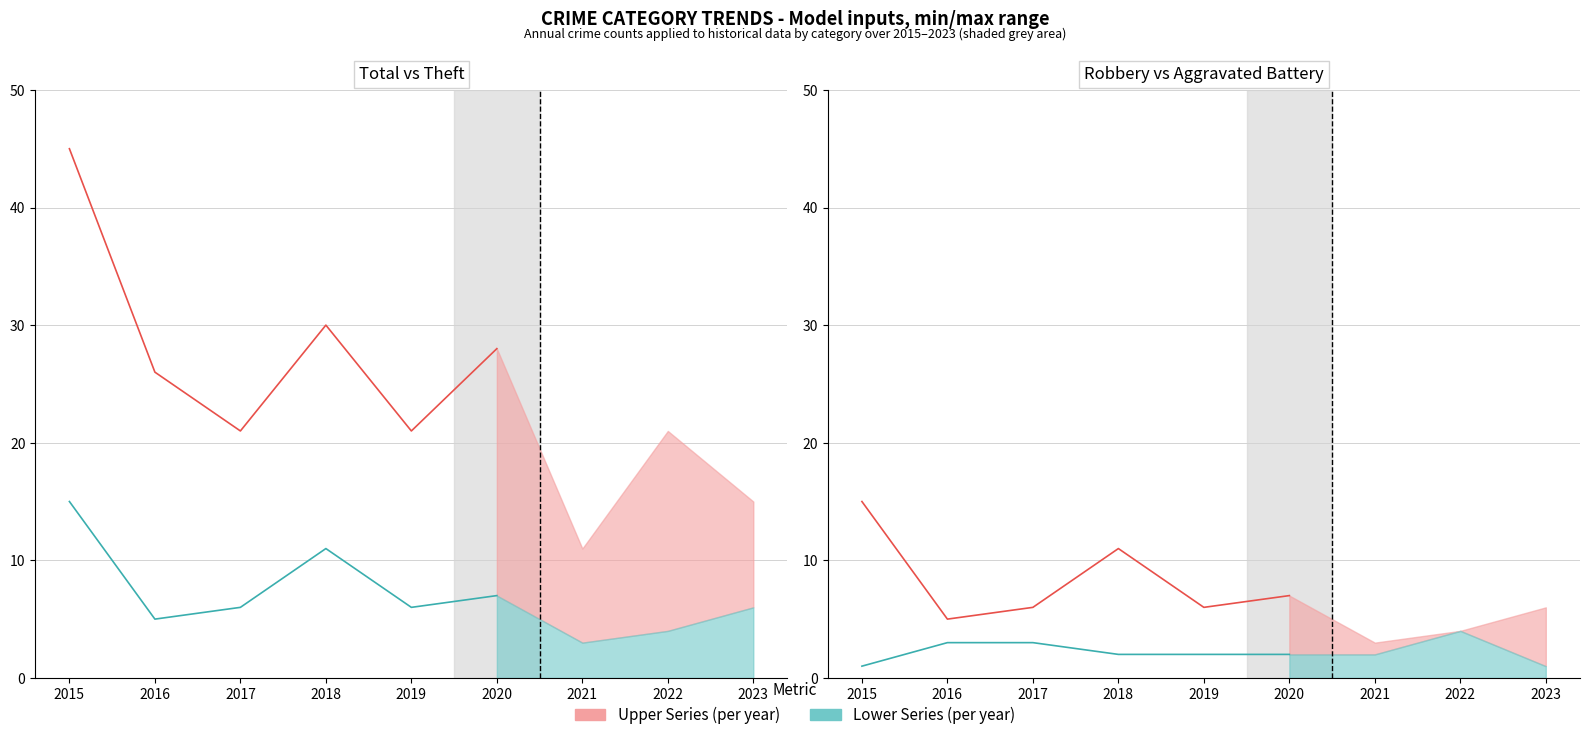

The value of Total (line) at 2015 is 45. True or false?

True